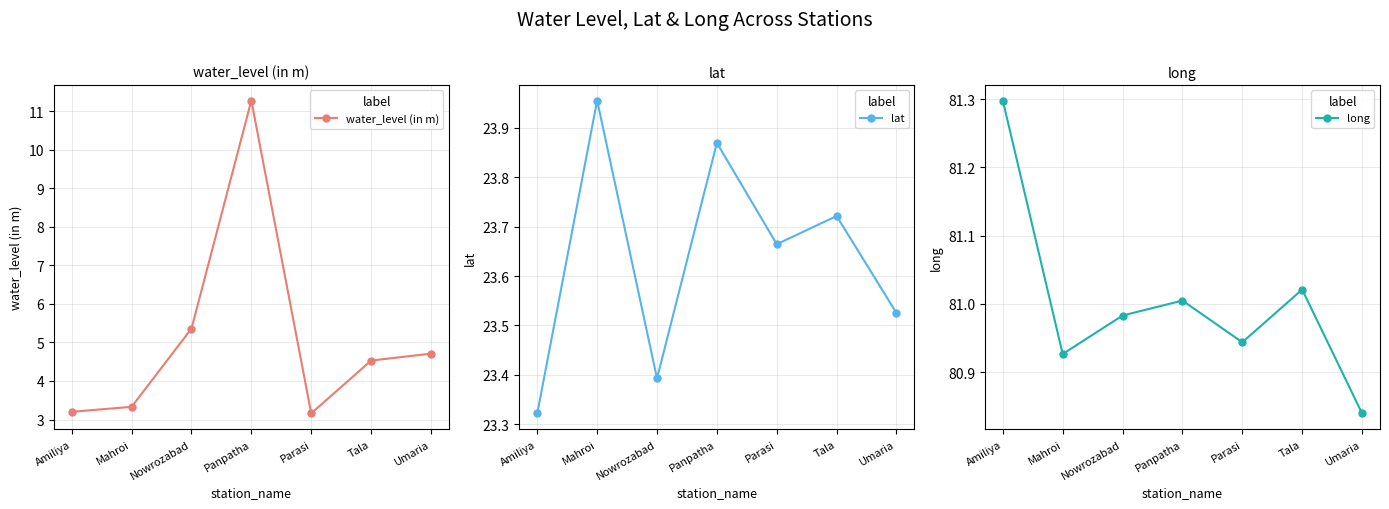

At which category is the sum across all series the highest?

Panpatha